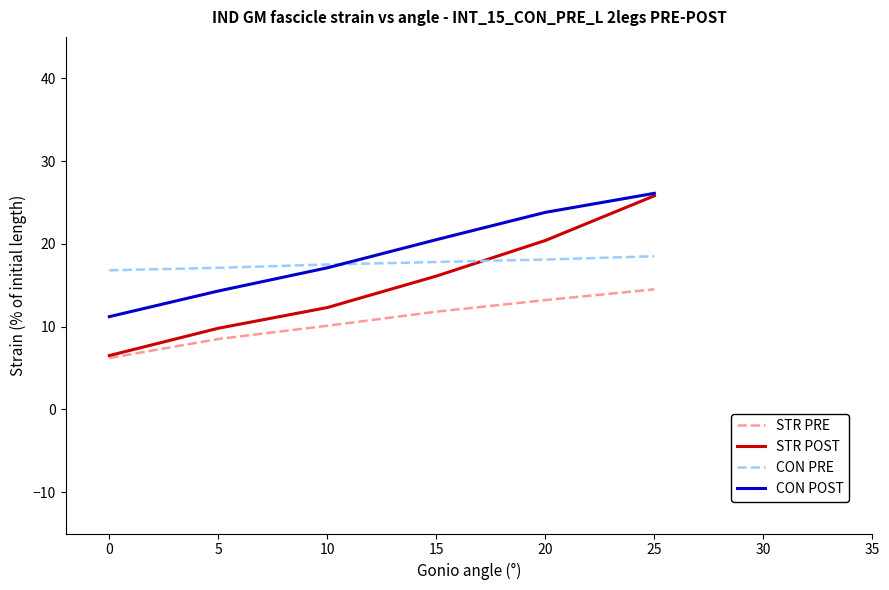

Between 0 and 20, which series saw the biggest shift?

STR POST